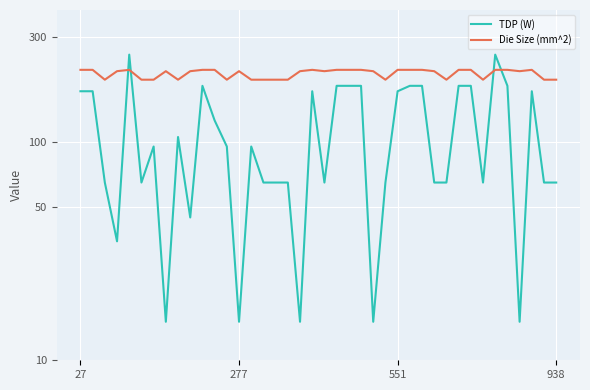

How many distinct data groups are displayed?

2